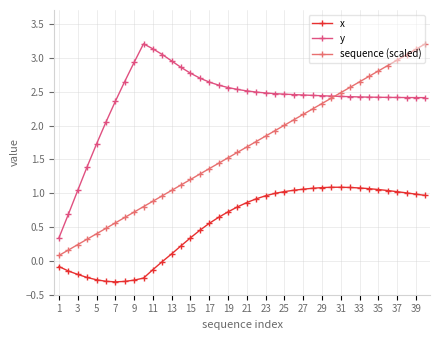

True or false: sequence (scaled) and x cross at least once.

False